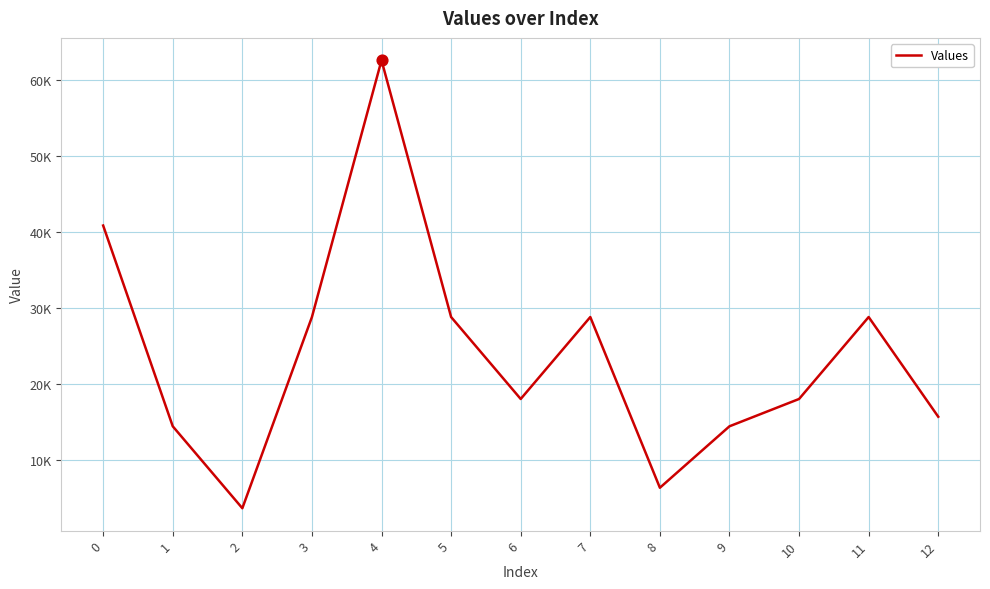

What is the change in value from 7 to 10?

-10800